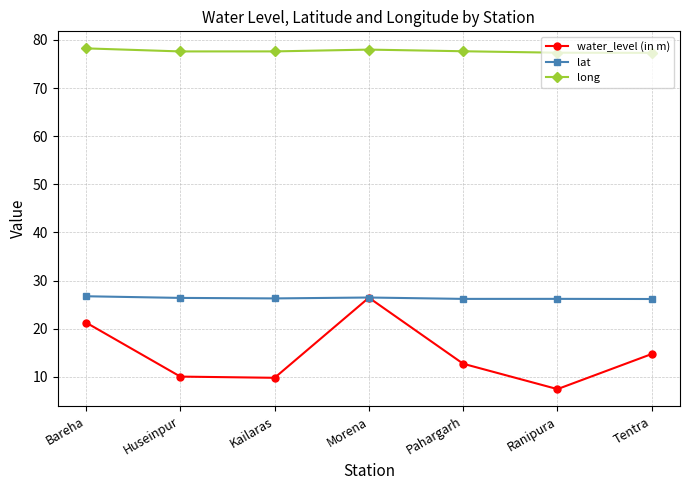

Count the number of categories in the chart.

7